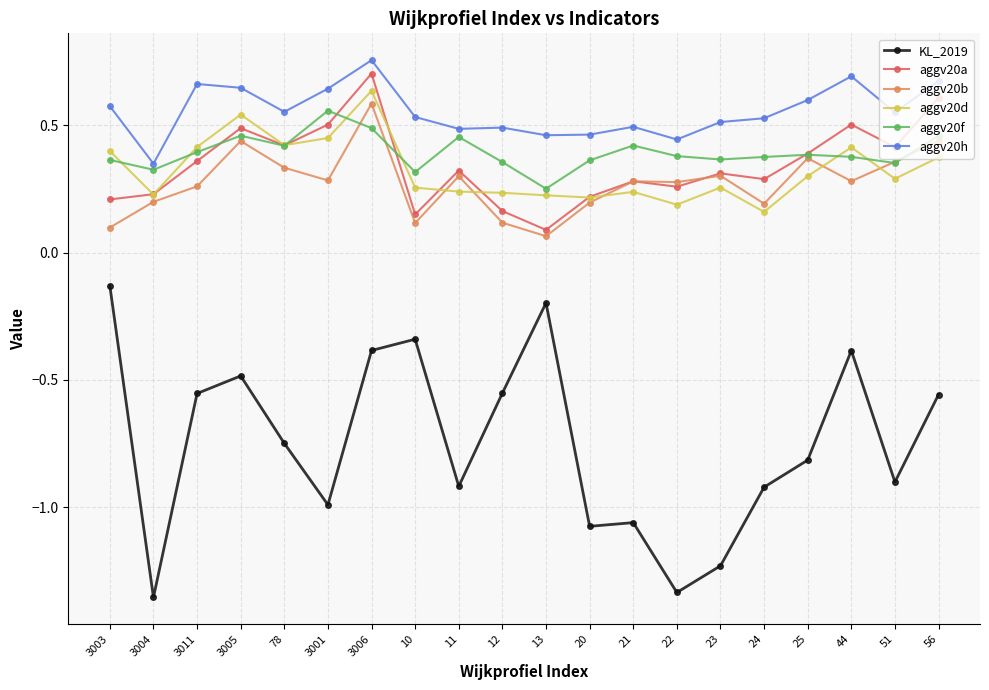

At how many categories does at least one series exceed 0?

20